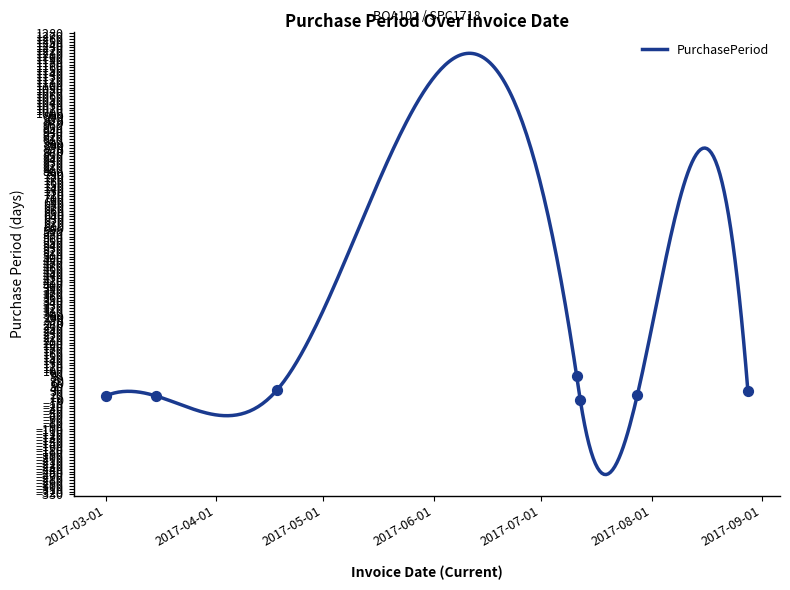

Which has a higher value, 2017-07-12 or 2017-03-01?

2017-03-01